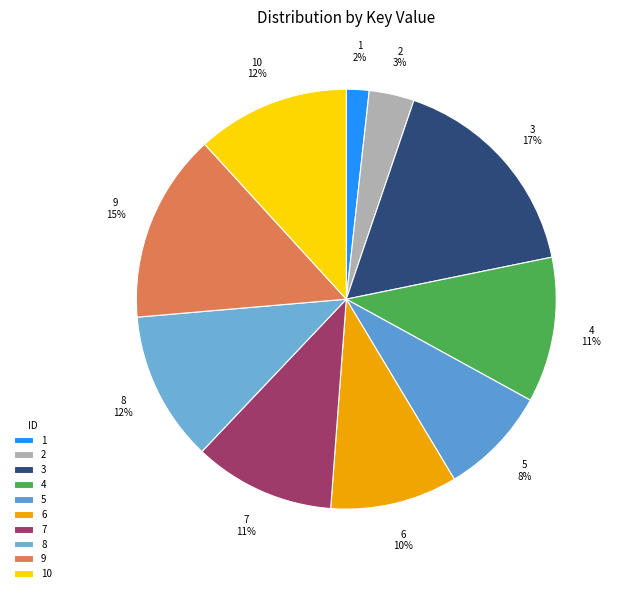

How many slices are in this pie chart?

10